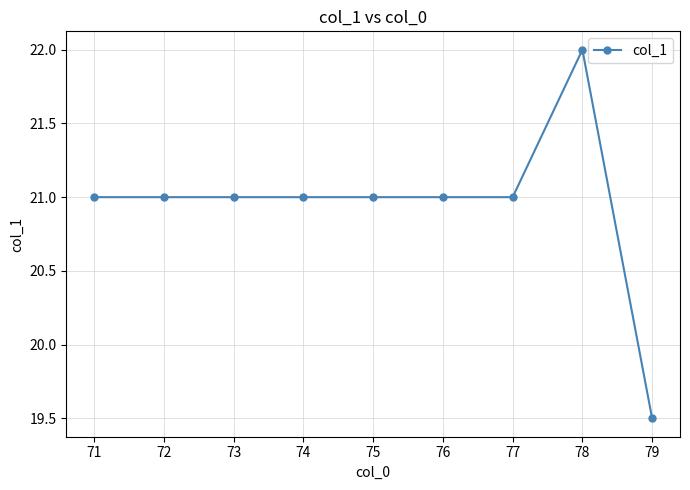

The chart shows a value of 32.4 at 77. True or false?

False